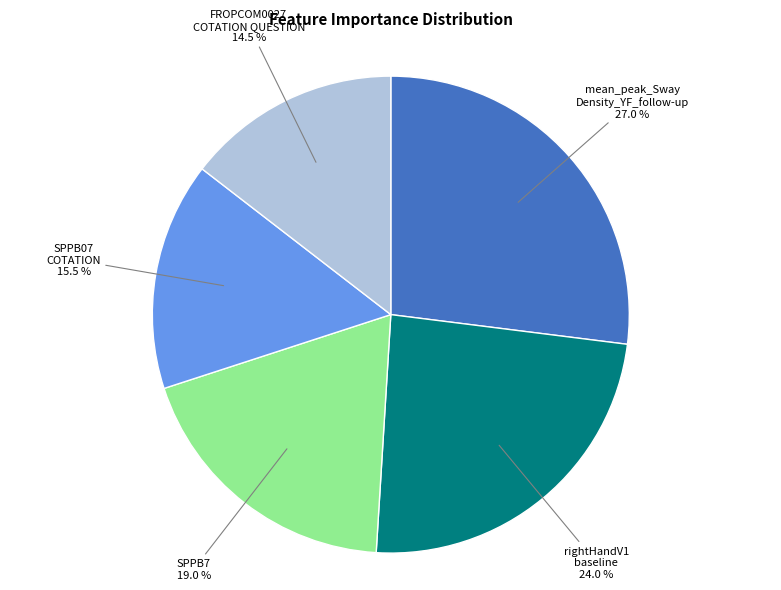

Does any single category account for the majority?

No